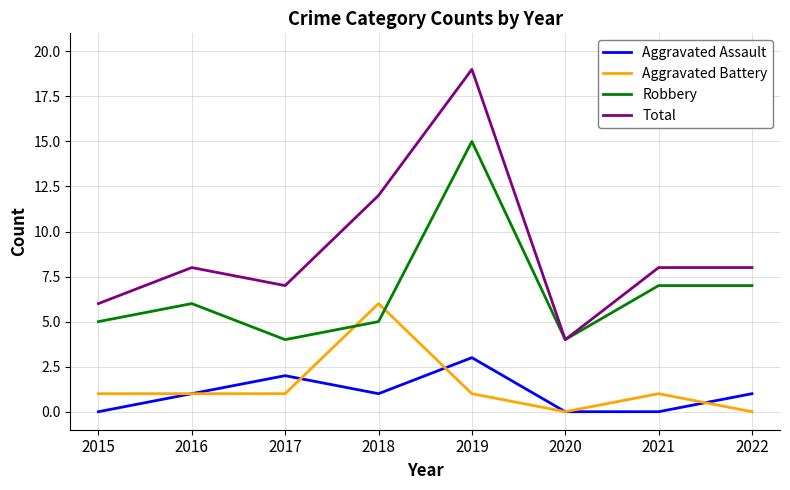

Count the number of categories in the chart.

8